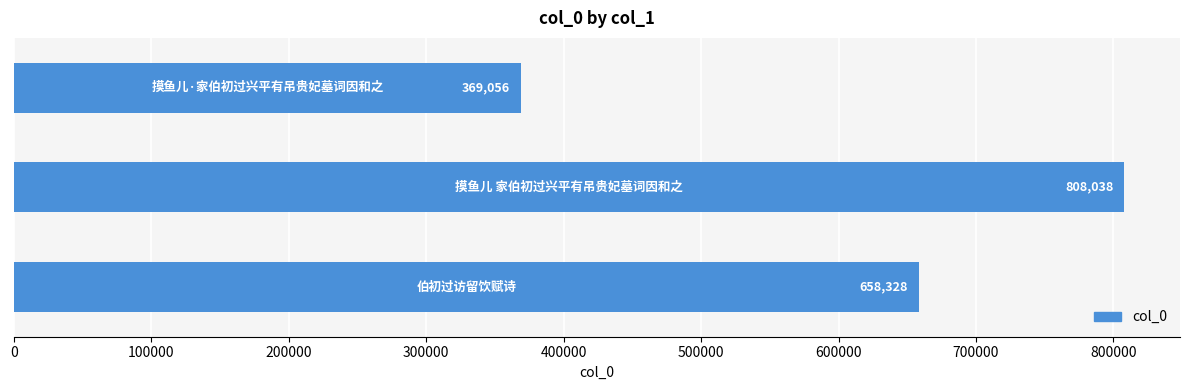

What is the difference between the maximum and minimum values?

438982